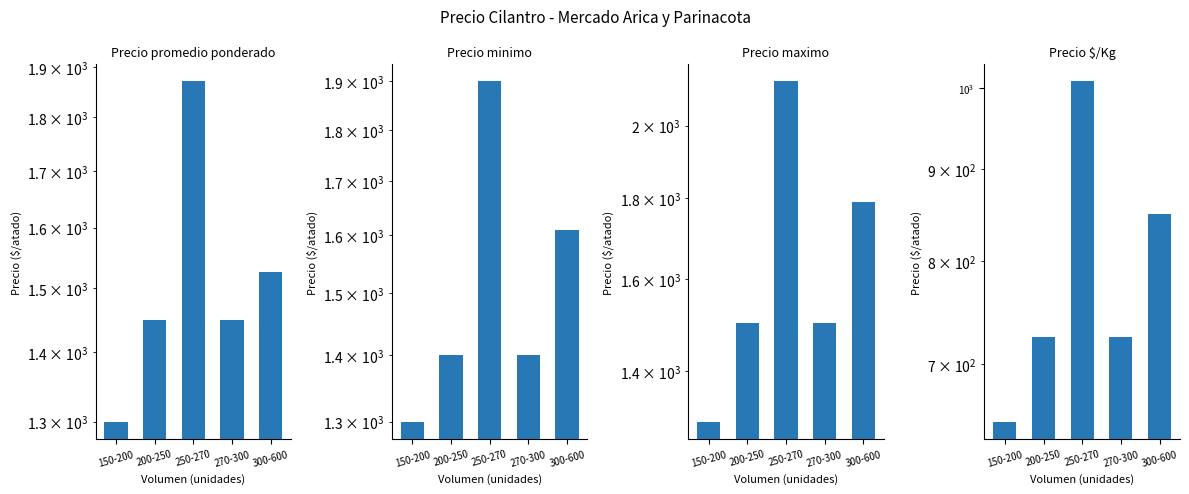

Count the Precio promedio ponderado values in the range 1450 to 1525.

3